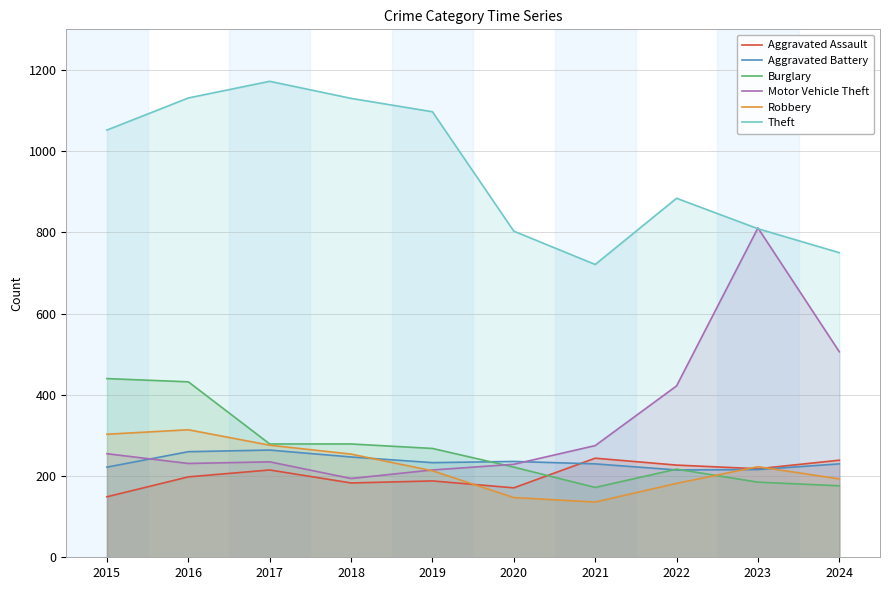

In Robbery, how many points are higher than both neighbors (excluding endpoints)?

2